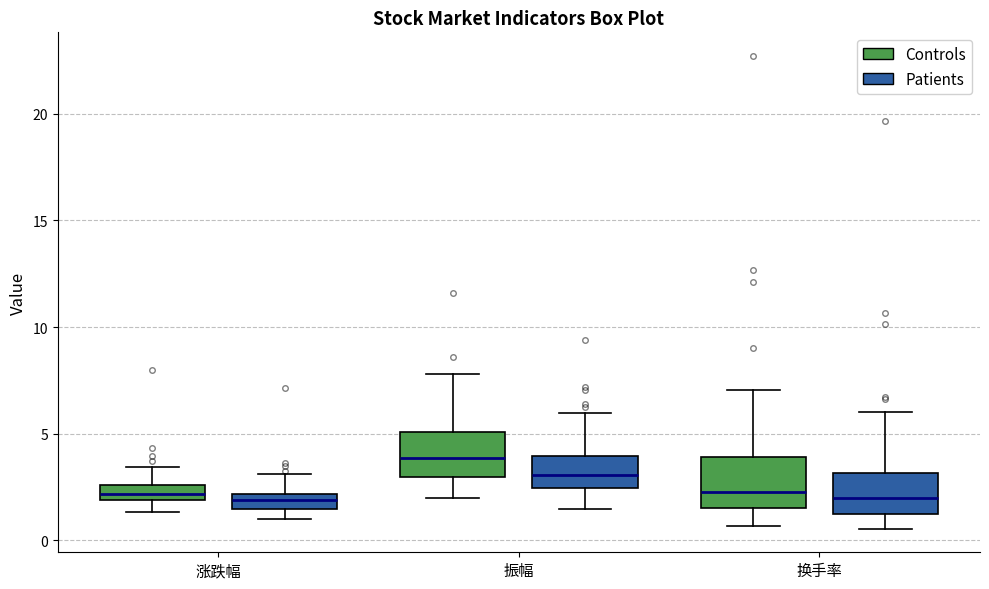

Which box has the highest median line?

振幅 (Controls)